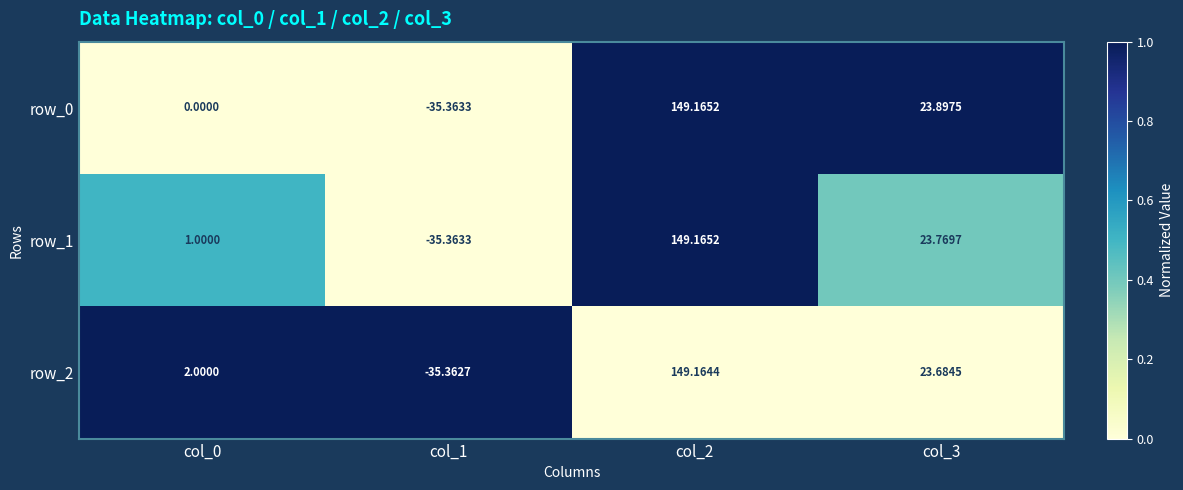

The value of row_2 at col_3 is 0.5. True or false?

False